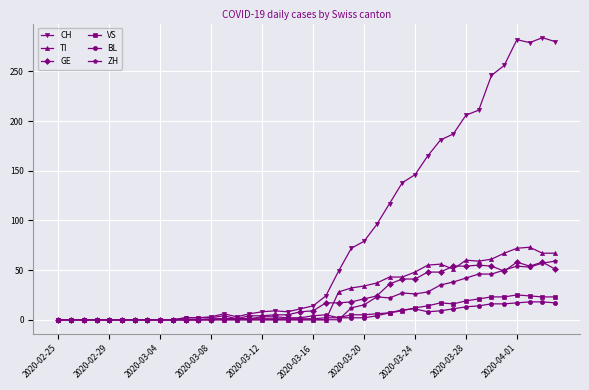

How many series are shown in this chart?

6